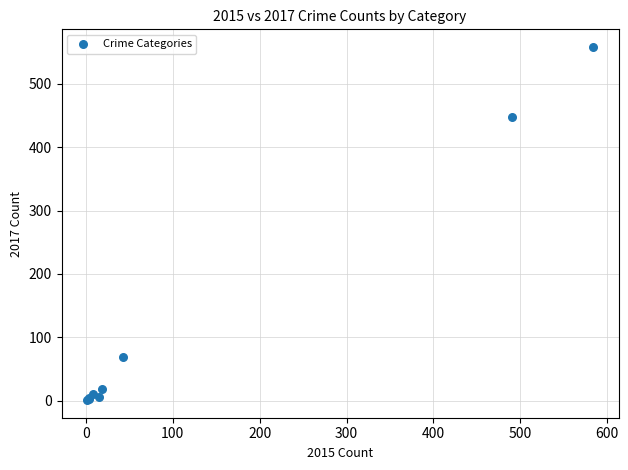

What Y value in the scatter plot is closest to 279?

447